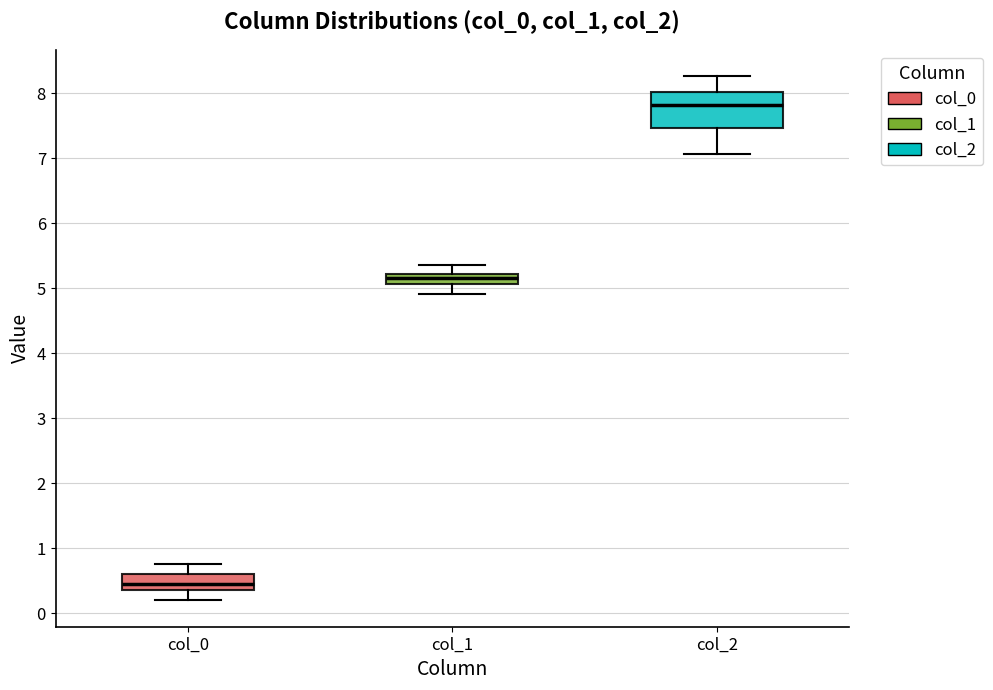

Where does the upper whisker of the box for col_1 end on the y-axis? The values are not printed on the chart, so give them approximately, as read against the axis.

5.4